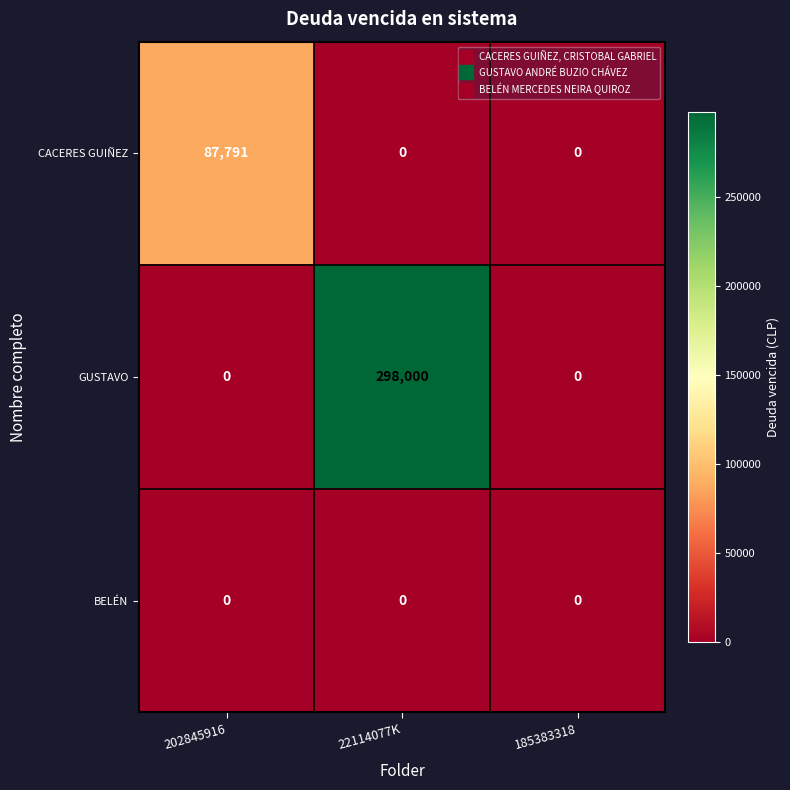

What is the difference between the highest and lowest values at 202845916?

87791